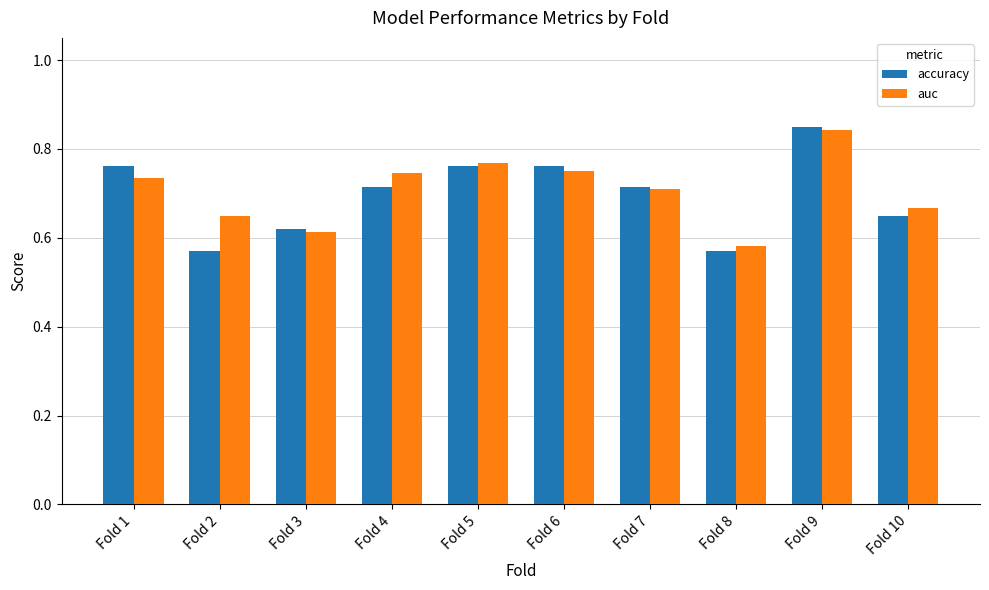

At which category does the chart reach its peak across all series?

Fold 9